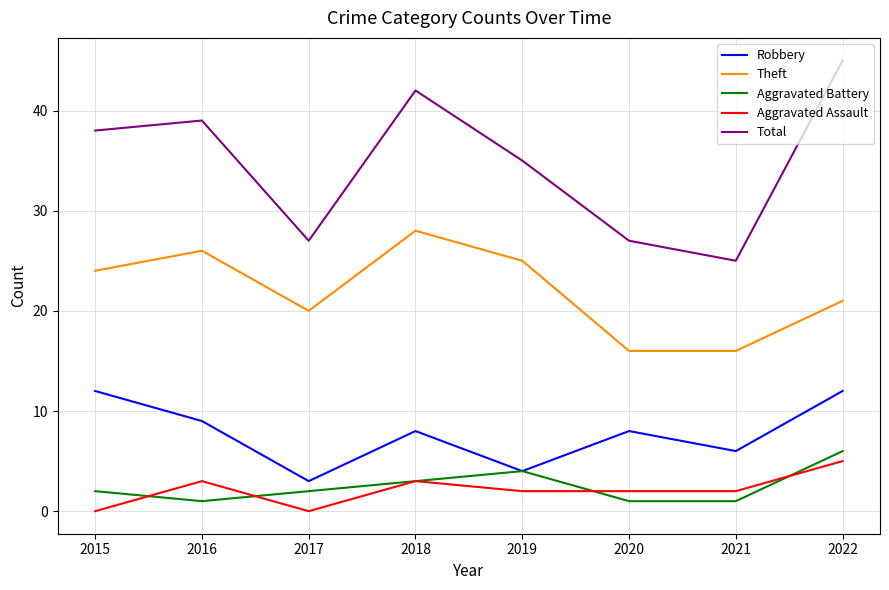

Read the Robbery value at 2016.

9